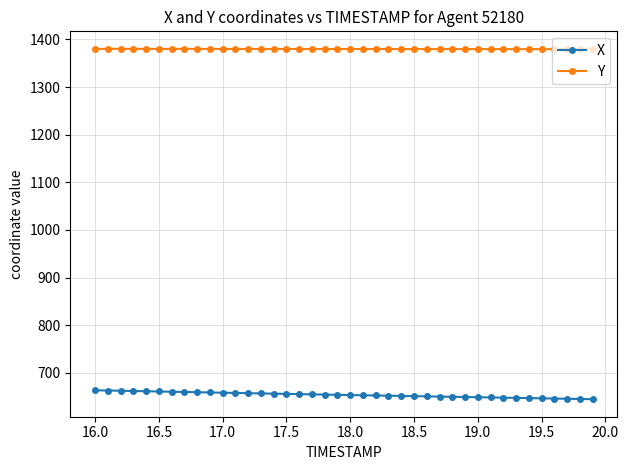

Does the chart have visible grid lines?

Yes